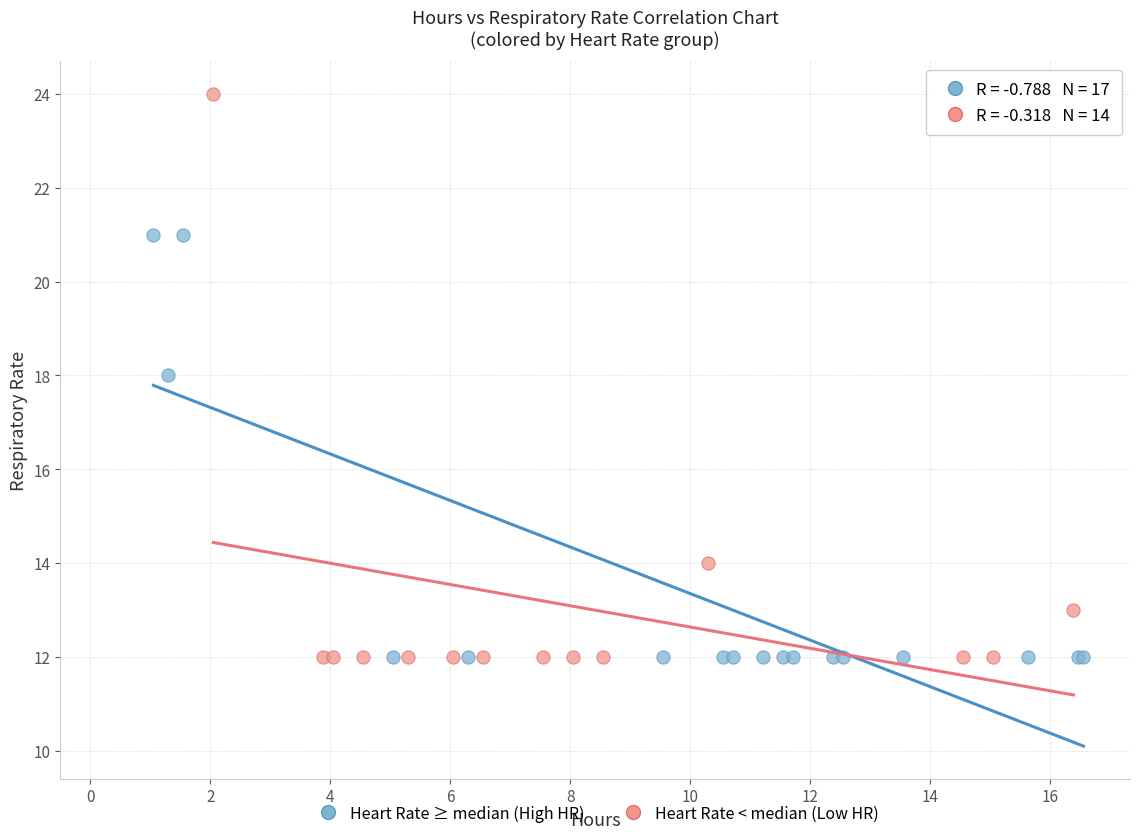

Which series has the widest spread of Y values?

Heart Rate < median (Low HR)